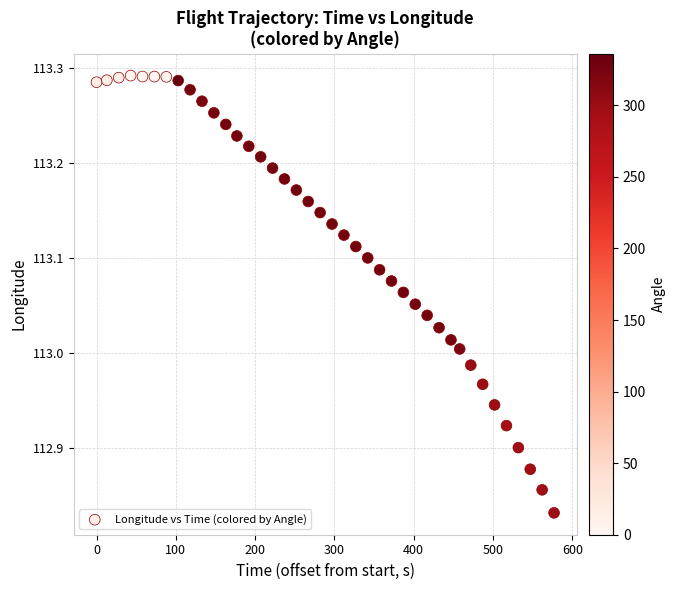

What is the range of Y values (max minus min)?

0.5